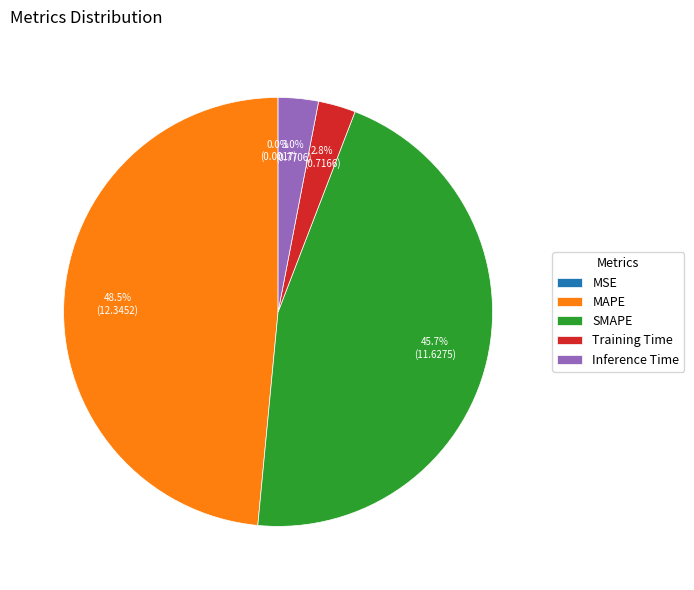

Which has a higher value, Training Time or SMAPE?

SMAPE